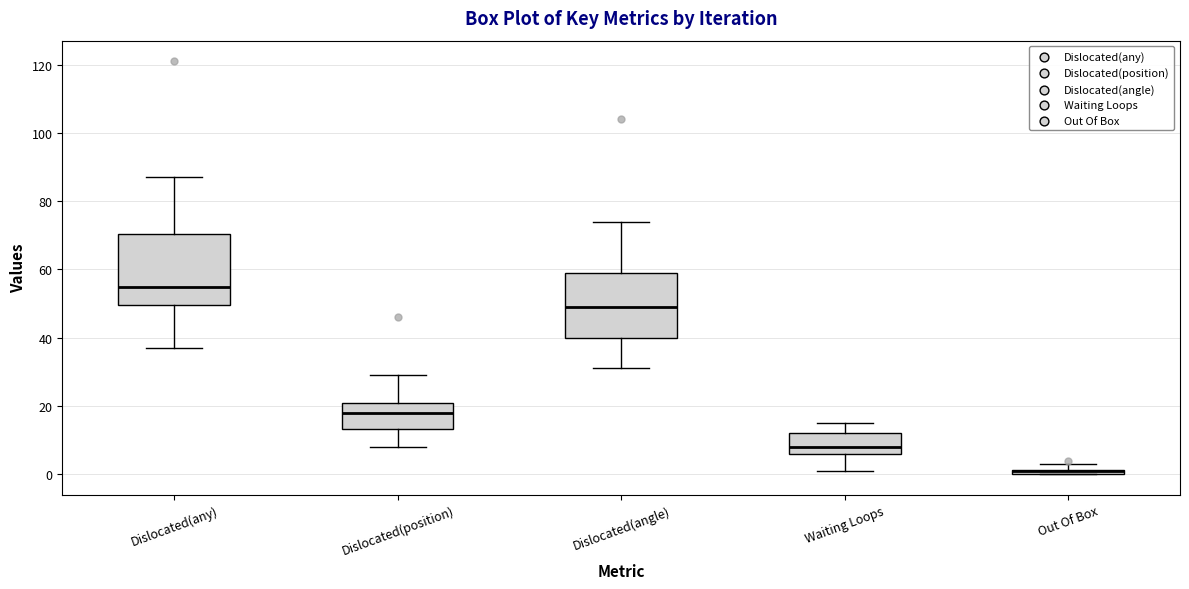

Where is the lower edge of the box for Dislocated(position) on the y-axis? The values are not printed on the chart, so give them approximately, as read against the axis.

14